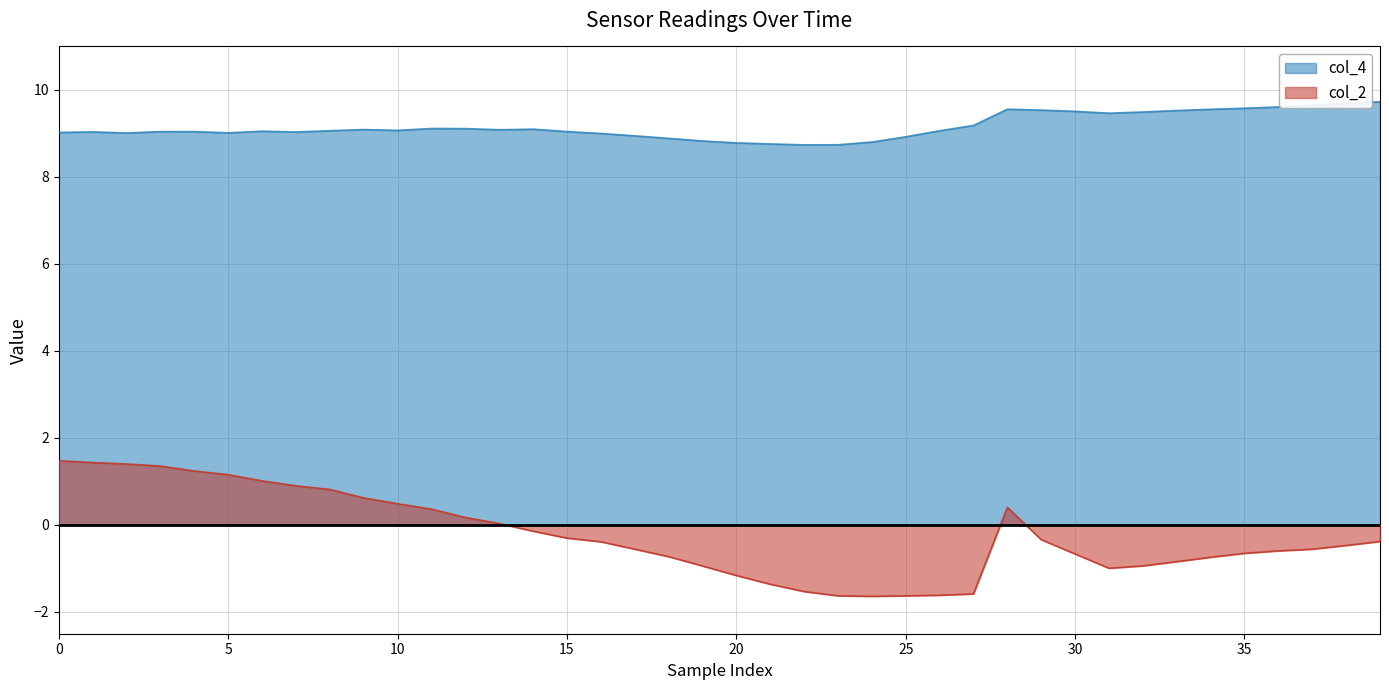

List the series in order of their overall mean, highest first.

col_4, col_2